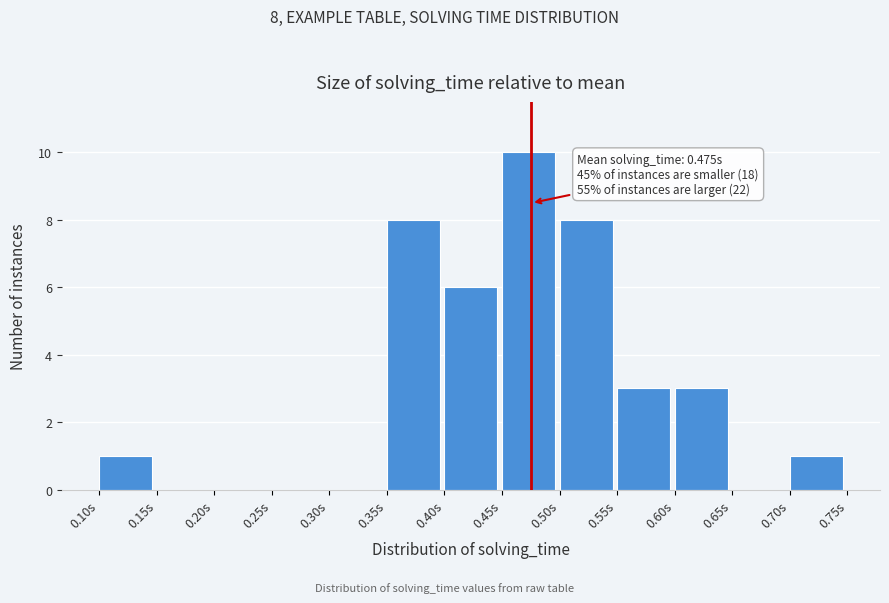

Over which range of the x-axis is the bar tallest?

0.45 to 0.50